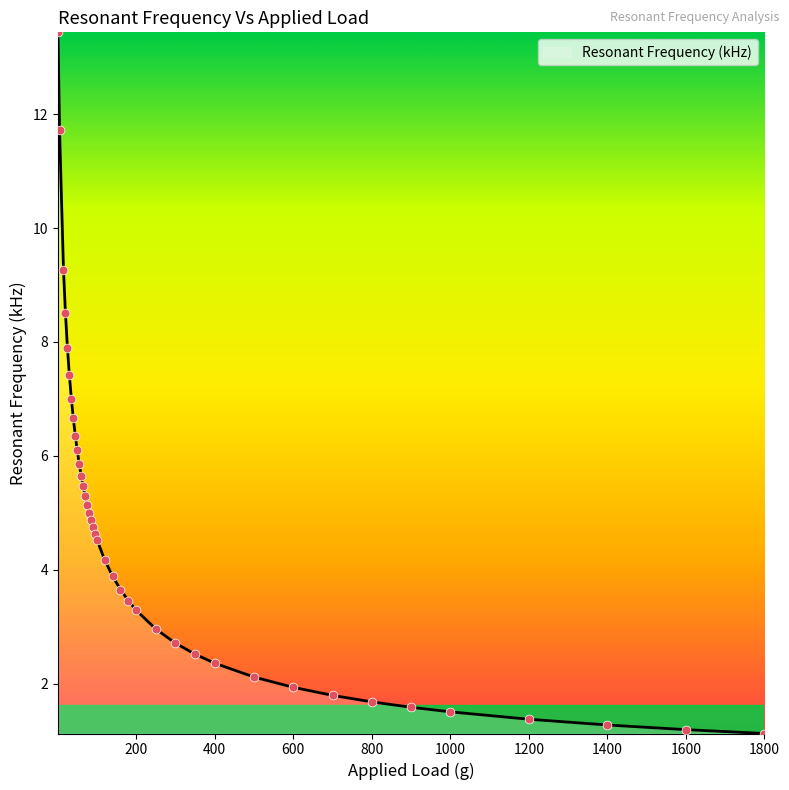

What is the greatest value displayed?

13.4